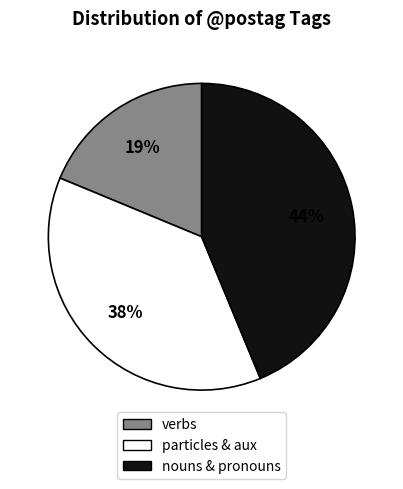

To the nearest percent, what is the difference between the particles & aux and verbs slice percentages?

19%